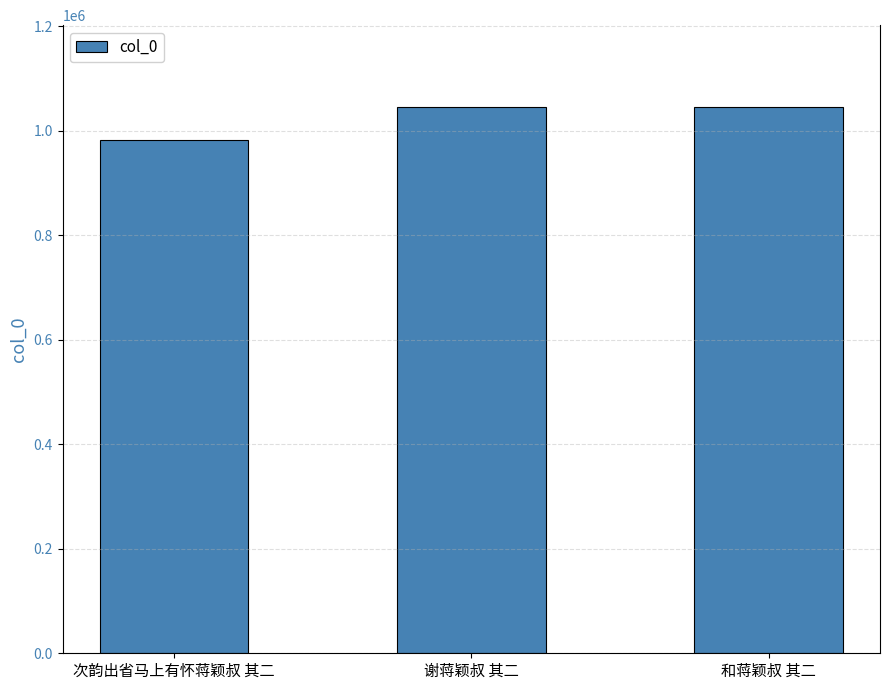

At which category does the chart reach its minimum across all series?

次韵出省马上有怀蒋颖叔 其二